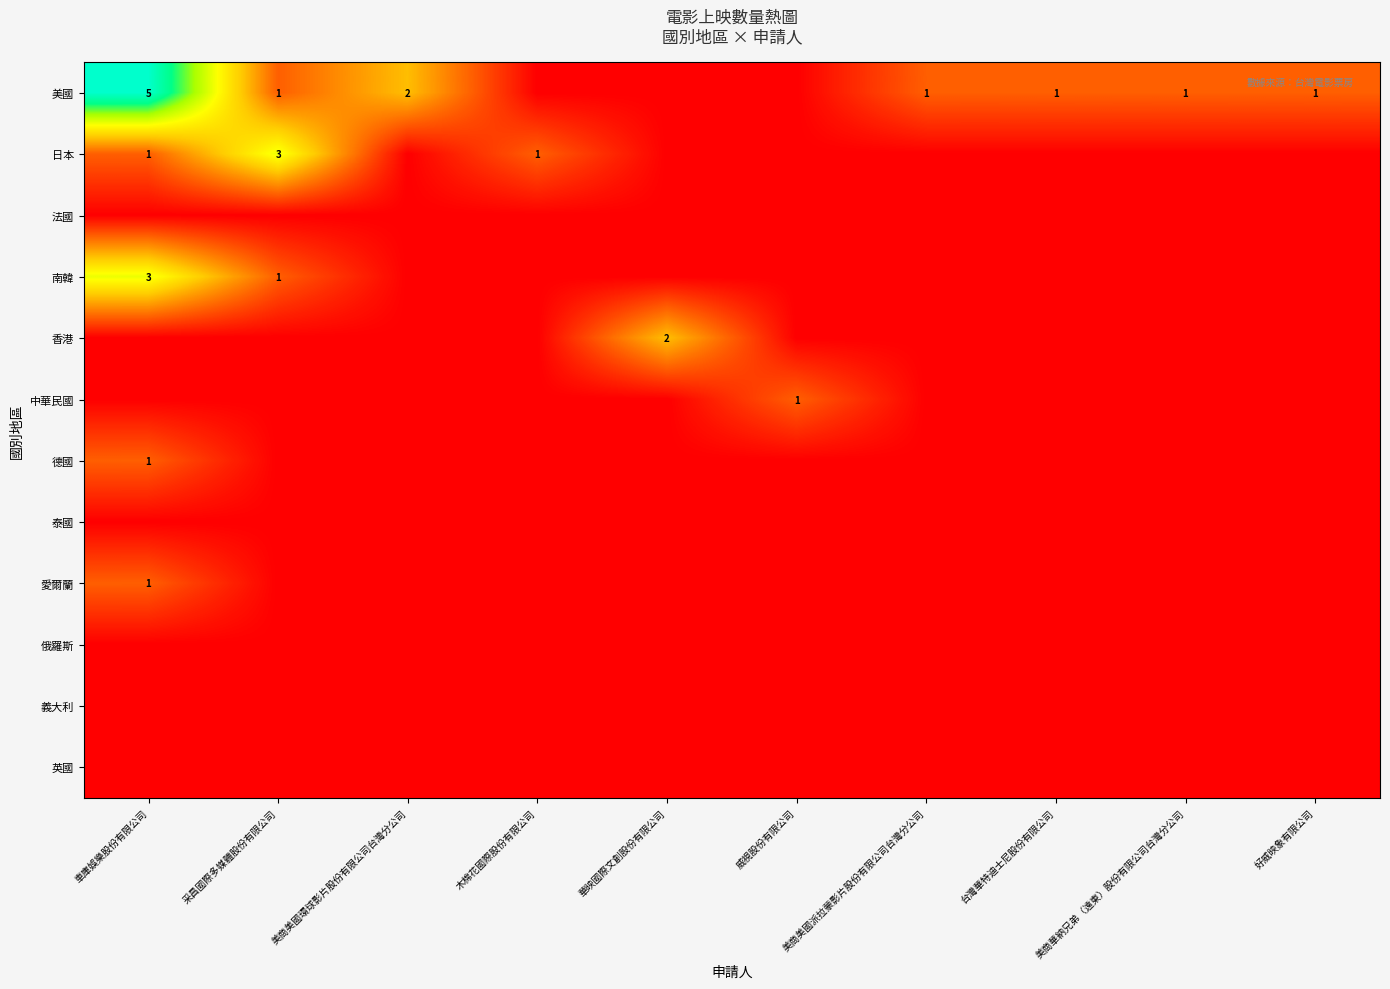

Is it true that 美國 equals 1 at 台灣華特迪士尼股份有限公司?

True